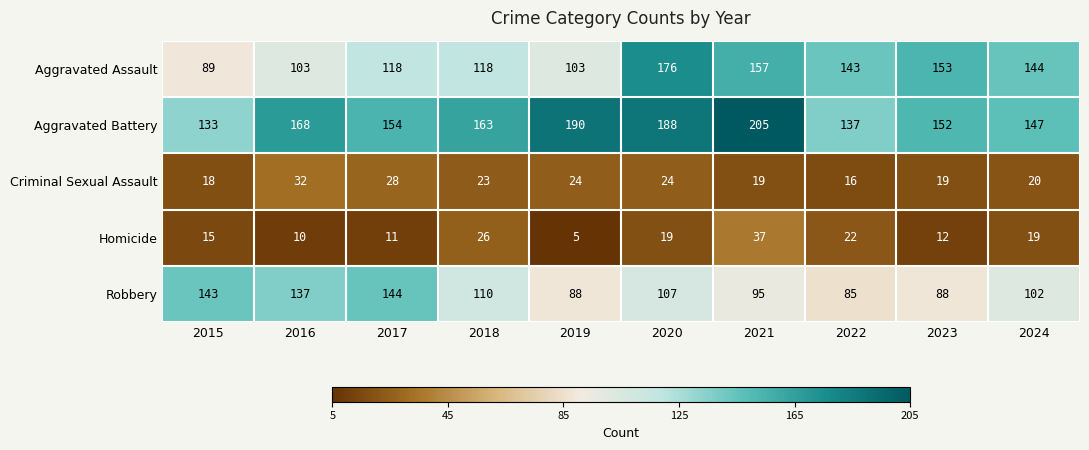

Between 2016 and 2021, which series saw the biggest shift?

Aggravated Assault